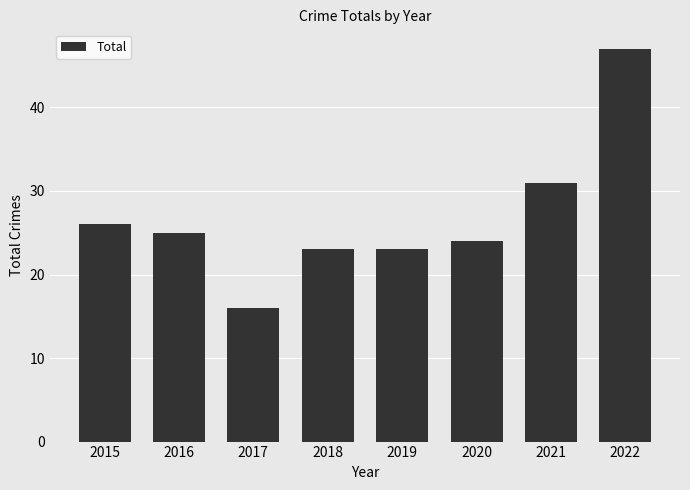

What is the maximum value shown in the chart?

47